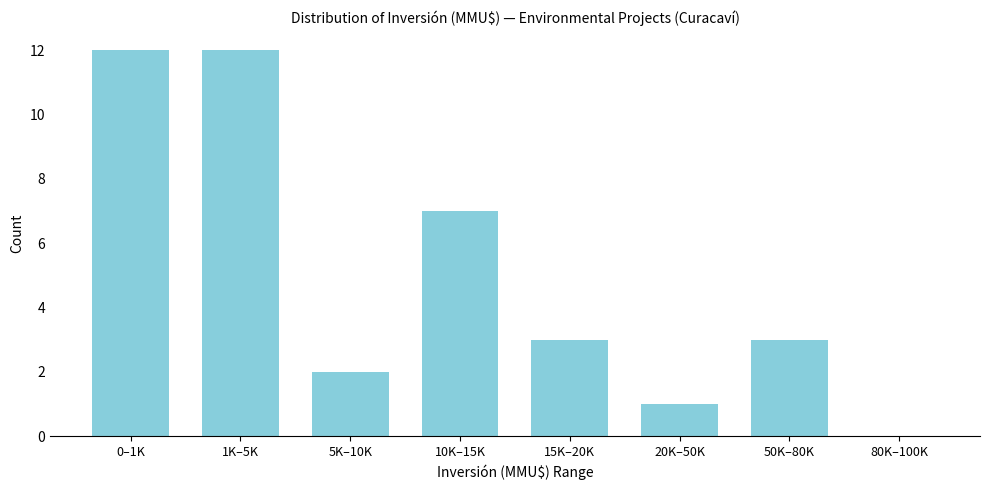

Reading left to right, extract all data points from this chart.

0–1K=12	1K–5K=12	5K–10K=2	10K–15K=7	15K–20K=3	20K–50K=1	50K–80K=3	80K–100K=0